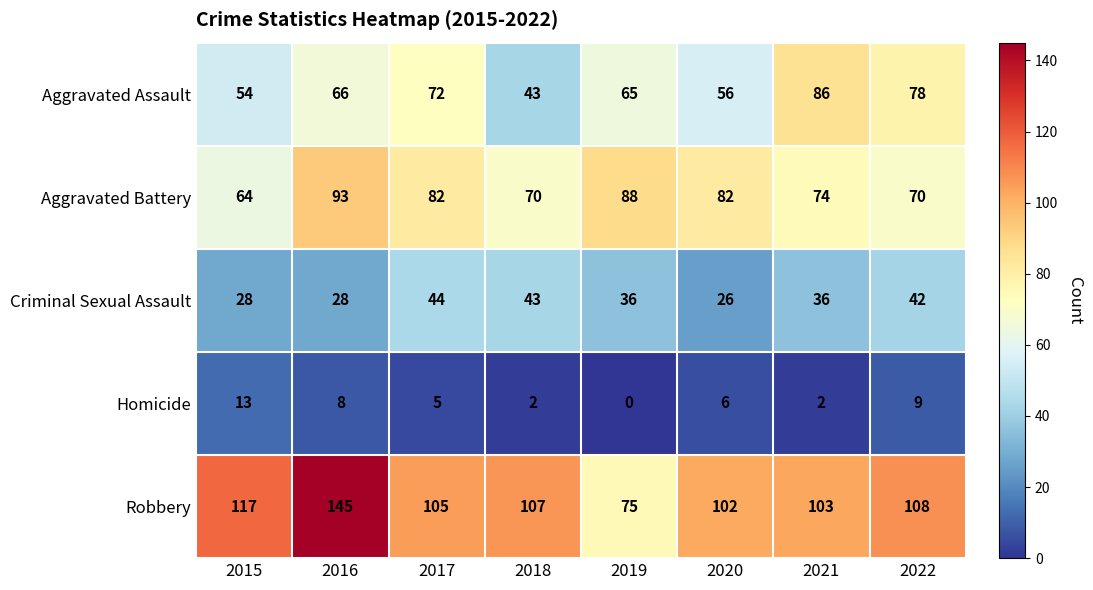

How many data points does each series have?

8